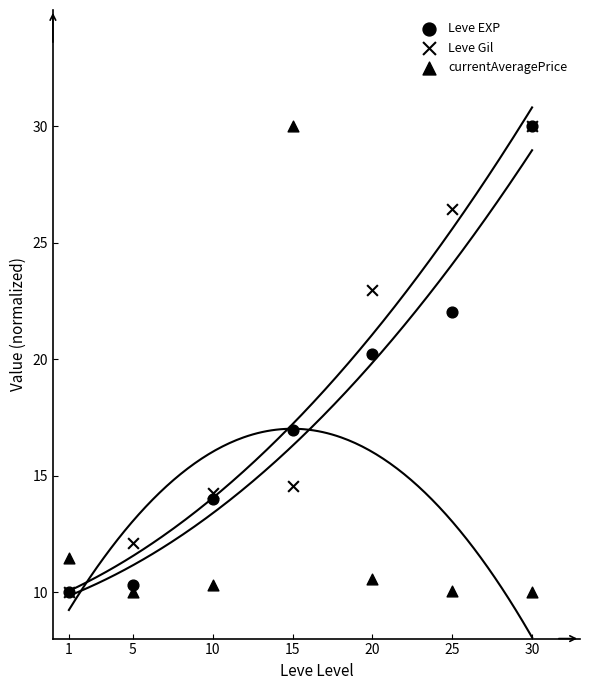

What are all the series names shown in the legend?

Leve EXP, Leve Gil, currentAveragePrice